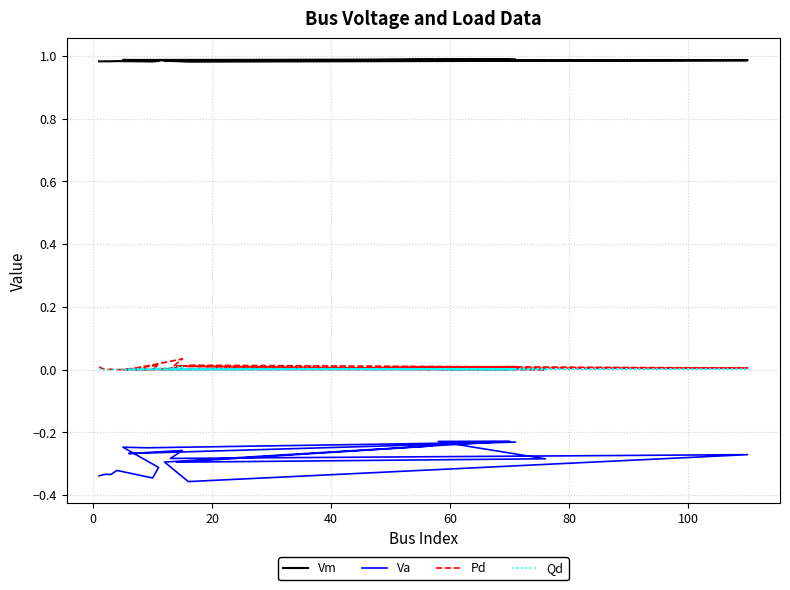

True or false: Pd and Va intersect in this chart.

False